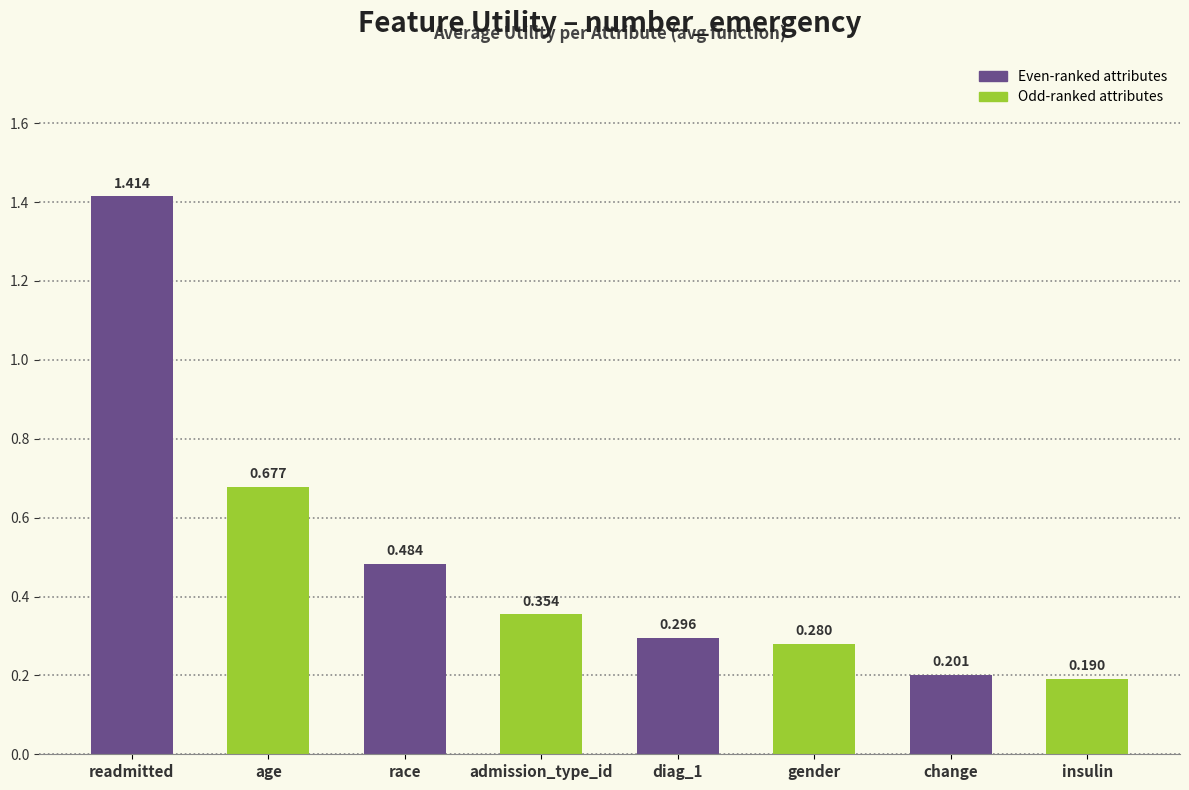

At which category does the chart reach its minimum across all series?

insulin